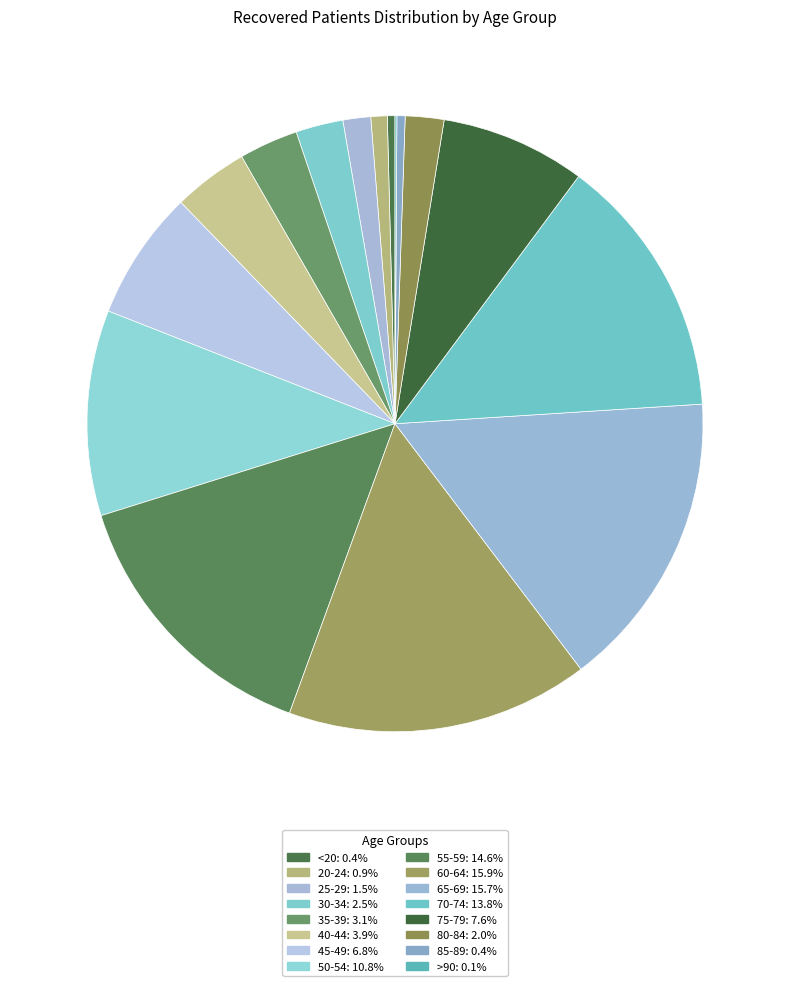

To the nearest percent, what is the average slice percentage?

6%